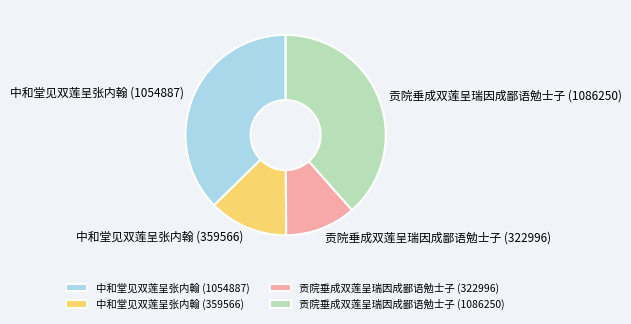

Which has a higher value, 贡院垂成双莲呈瑞因成鄙语勉士子 (322996) or 中和堂见双莲呈张内翰 (1054887)?

中和堂见双莲呈张内翰 (1054887)